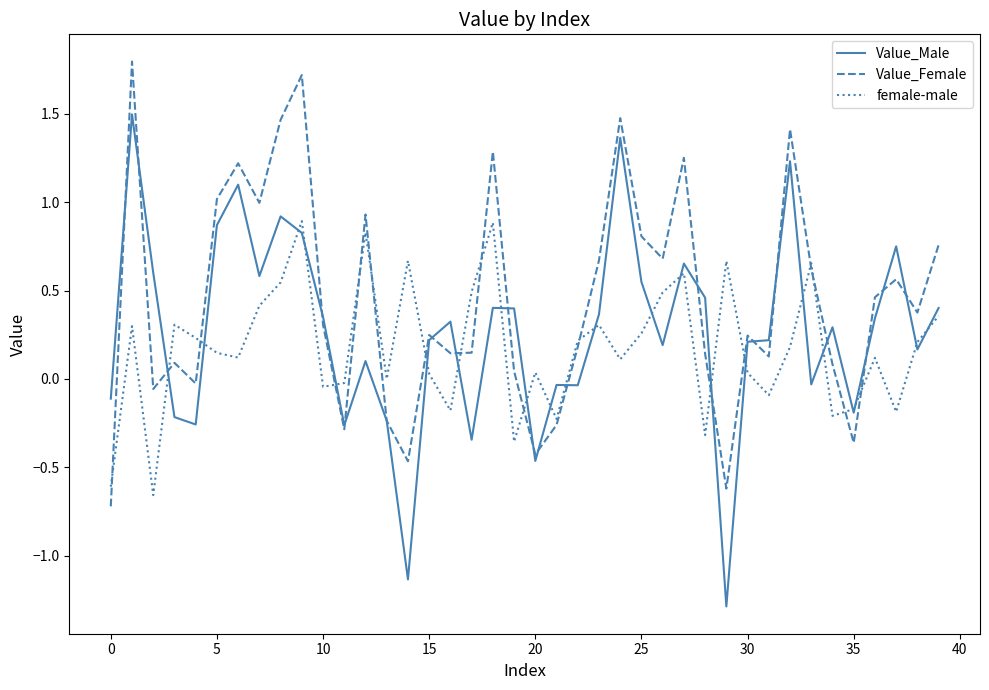

Rank the series by their maximum value, from lowest to highest.

female-male, Value_Male, Value_Female